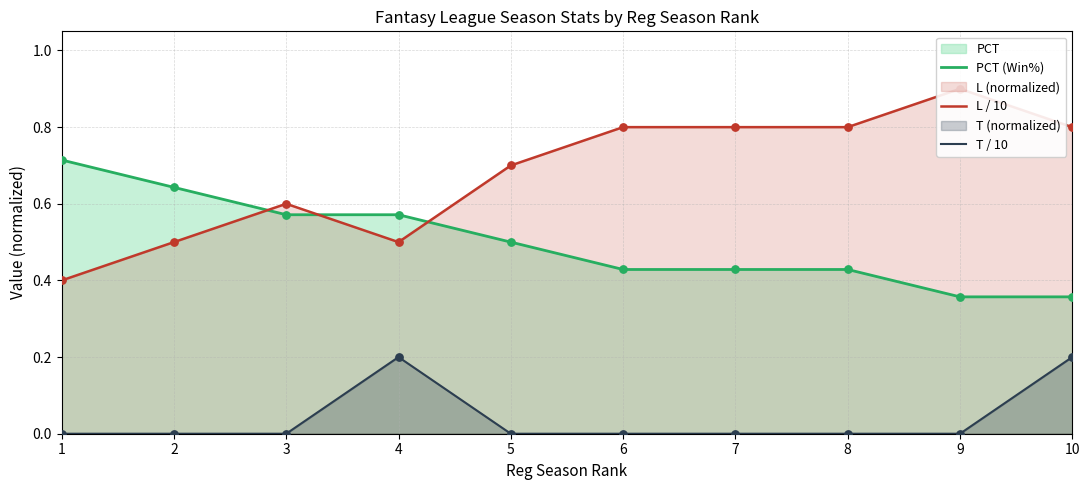

Which series has the largest total across all categories?

L / 10